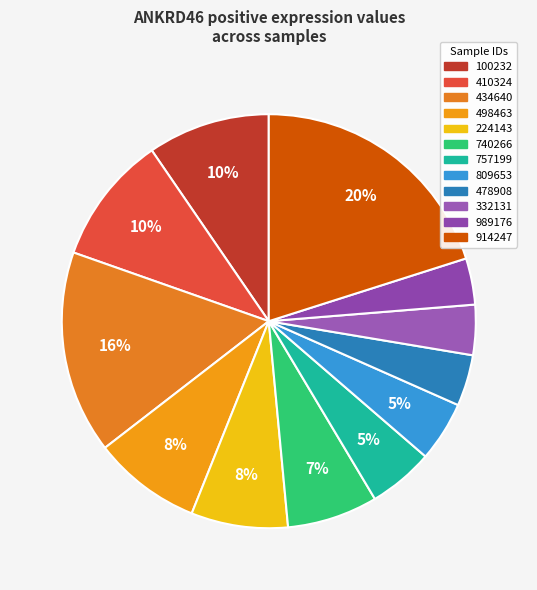

Is there any slice that represents more than half of the pie?

No